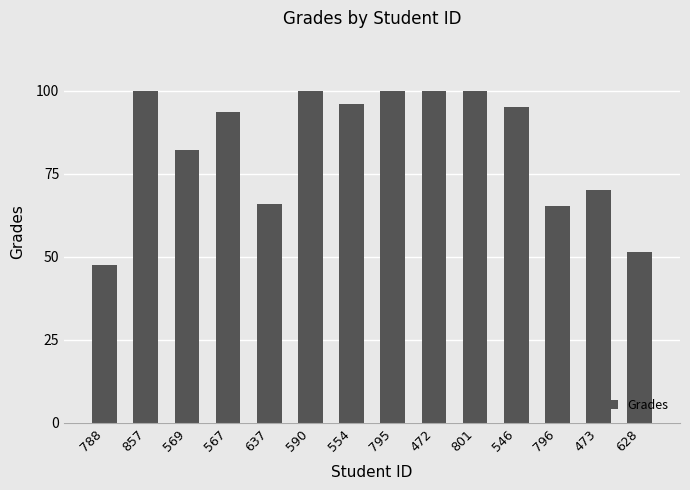

Between 569 and 590, which is larger?

590